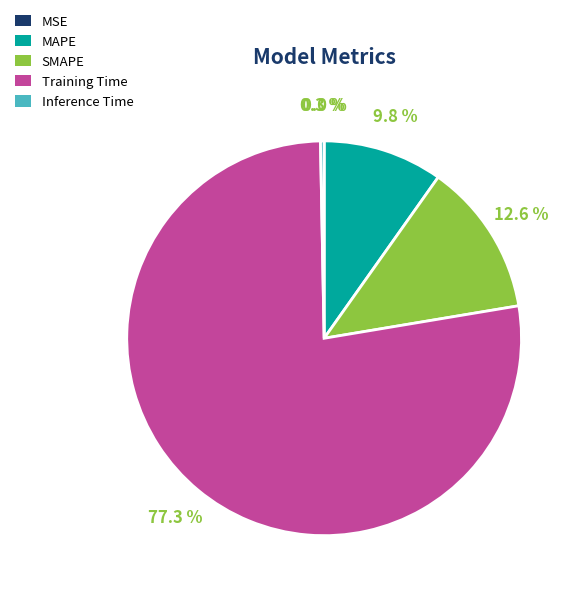

The SMAPE slice represents 13% of the pie. True or false?

True